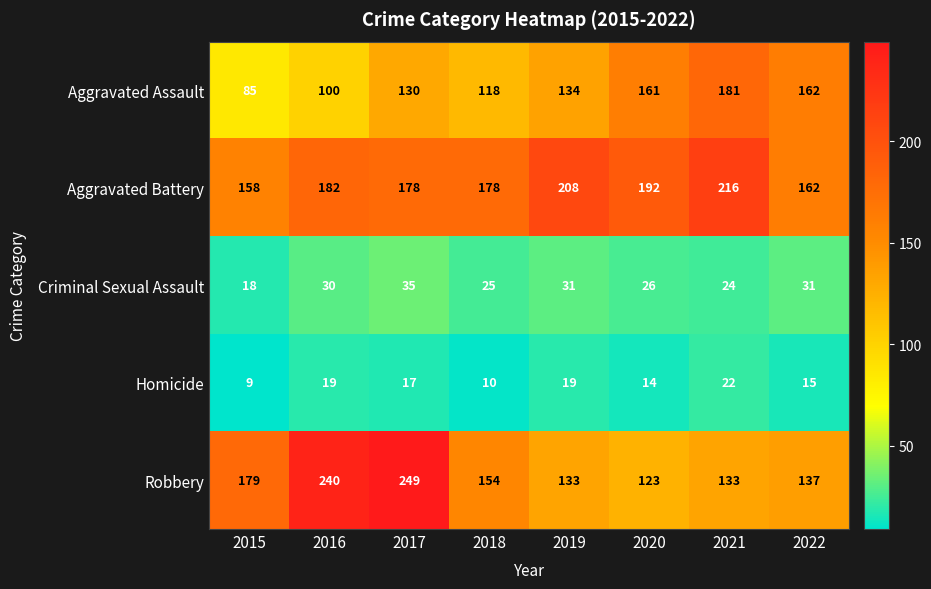

Which series has the largest range (max minus min)?

Robbery